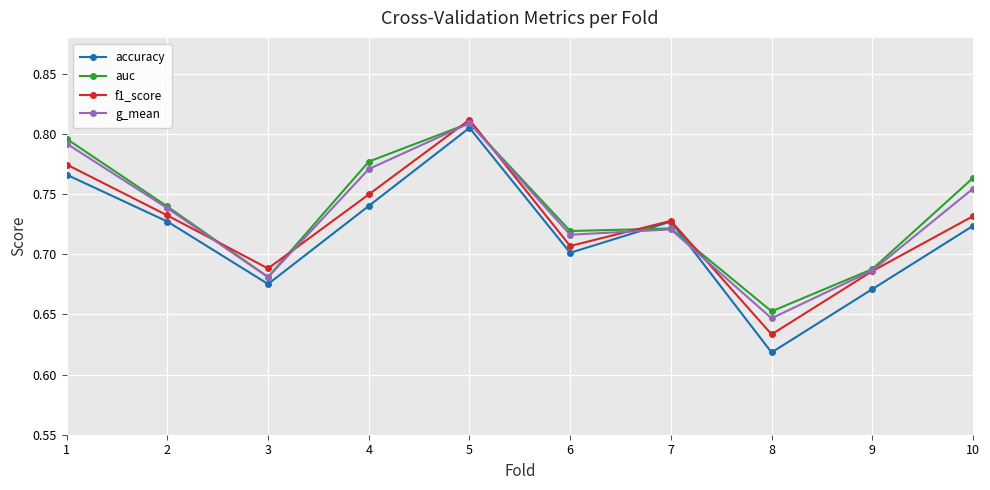

True or false: f1_score and g_mean cross at least once.

True